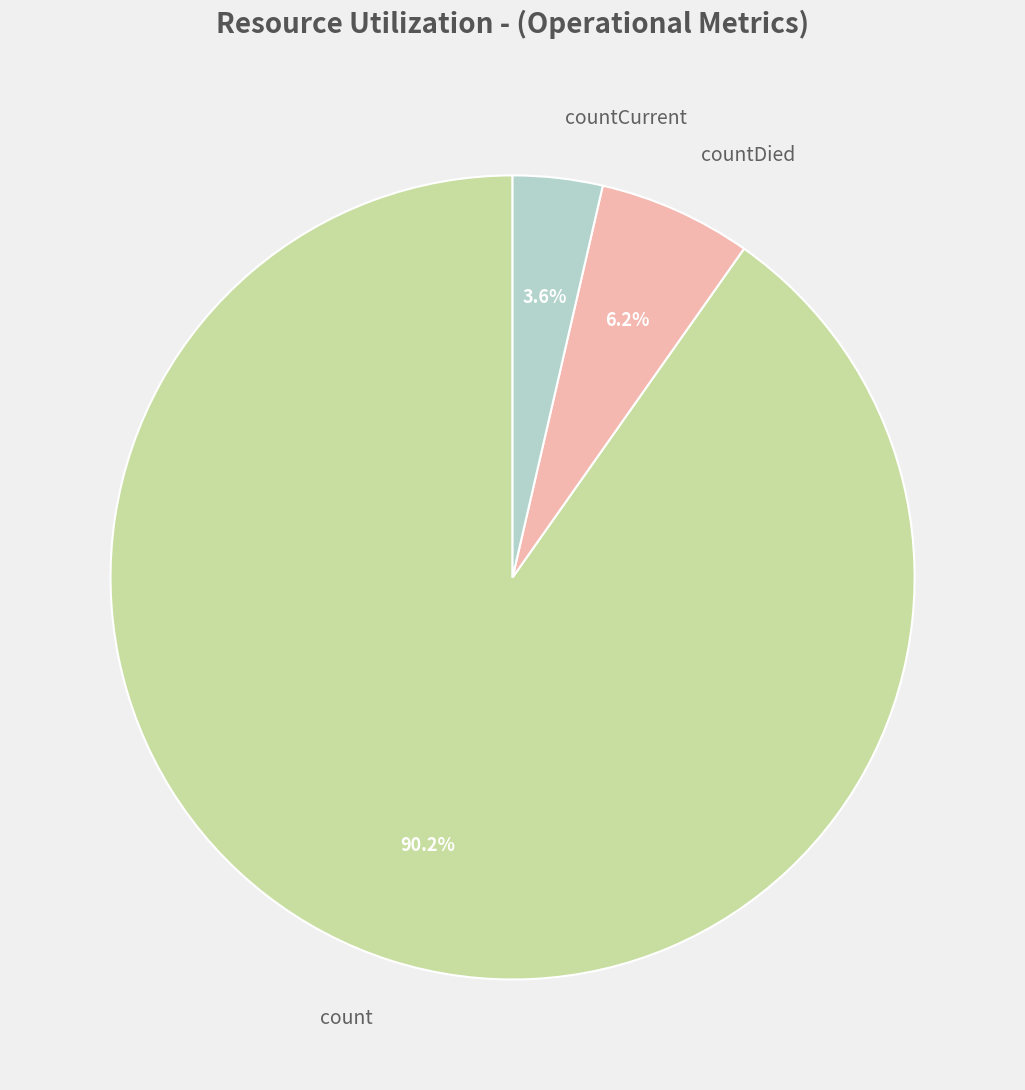

To the nearest percent, what is the average slice percentage?

33%